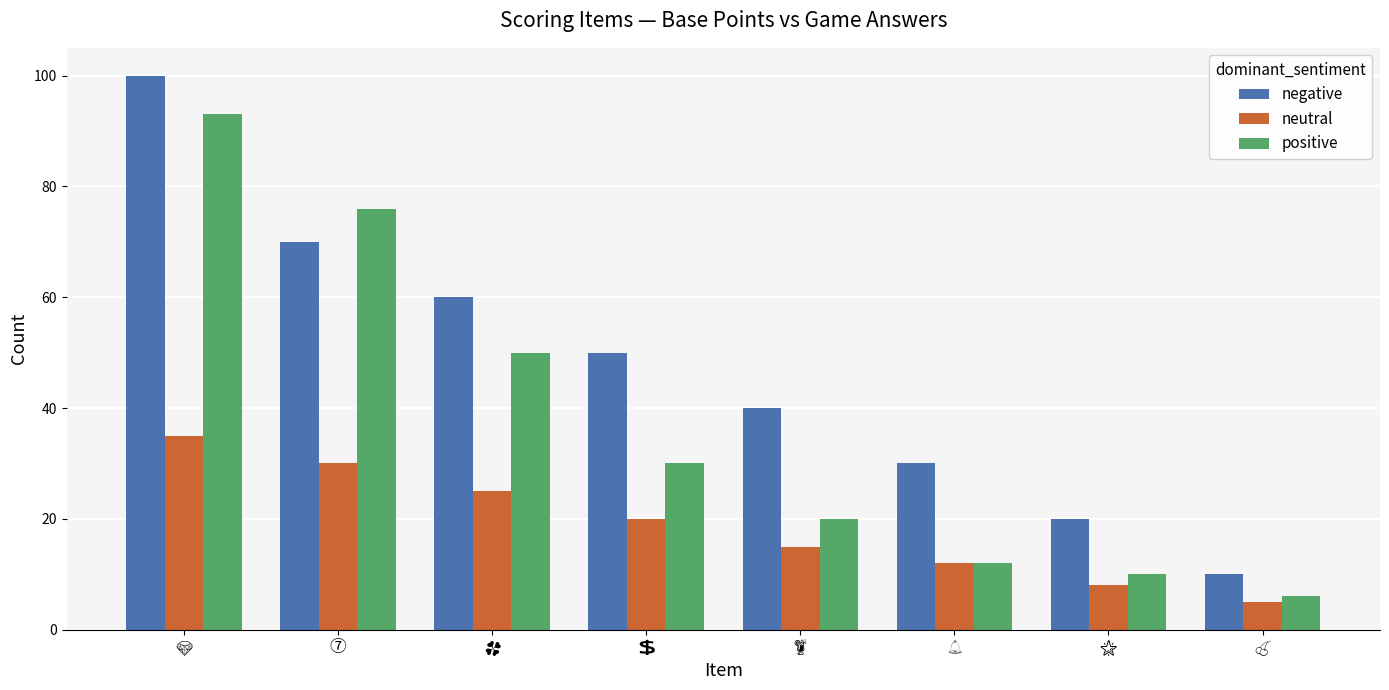

Reading left to right, transcribe all the data shown in this chart.

negative: 100	70	60	50	40	30	20	10
neutral: 35	30	25	20	15	12	8	5
positive: 93	76	50	30	20	12	10	6